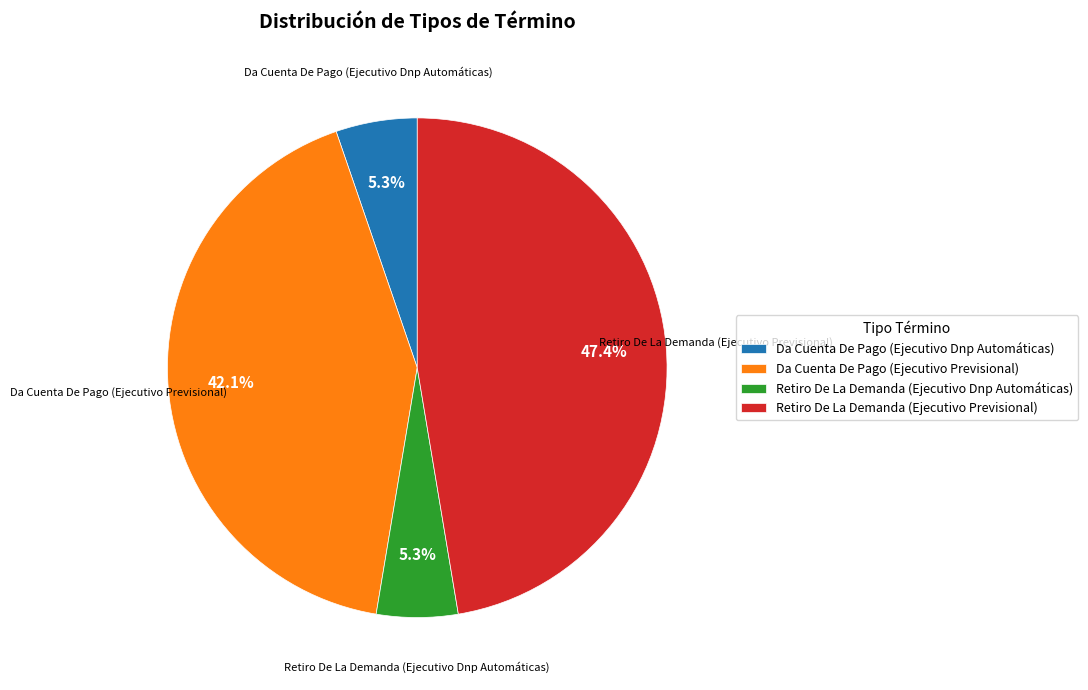

Does any single category account for the majority?

No